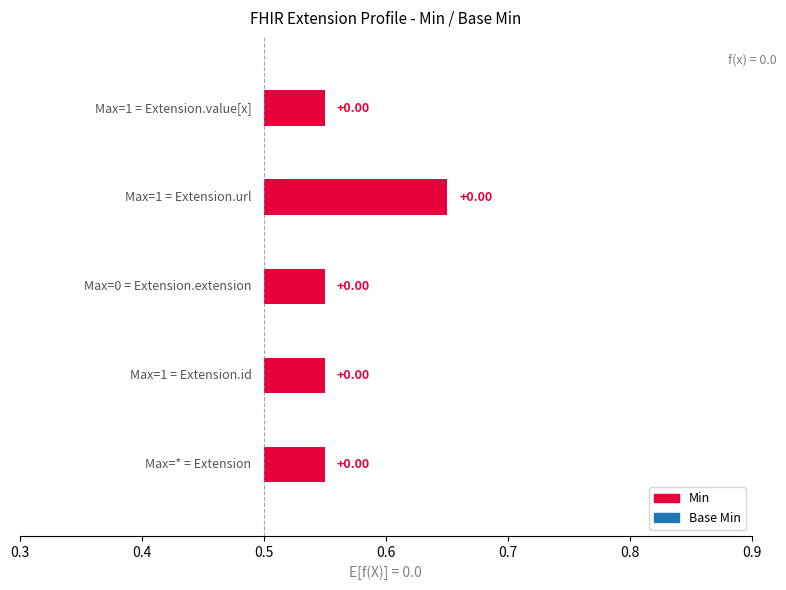

Count the Base Min values in the range 0 to 1.

5